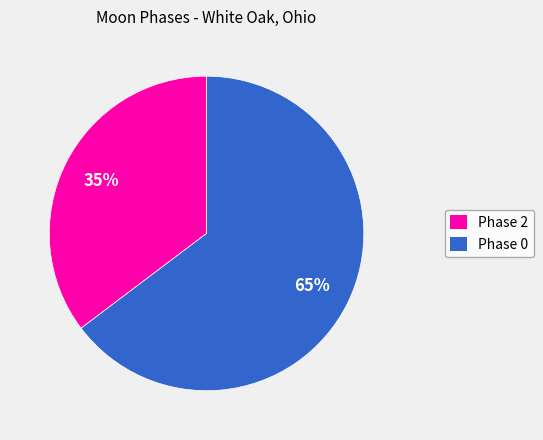

Is there a majority slice in this chart?

Yes